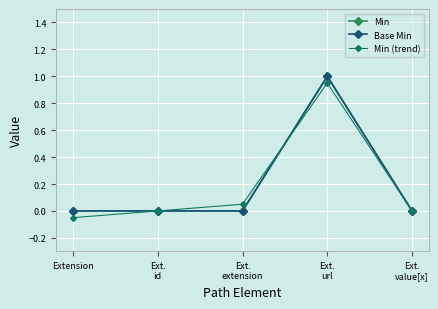

How many negative values does the Min (trend) series have?

1